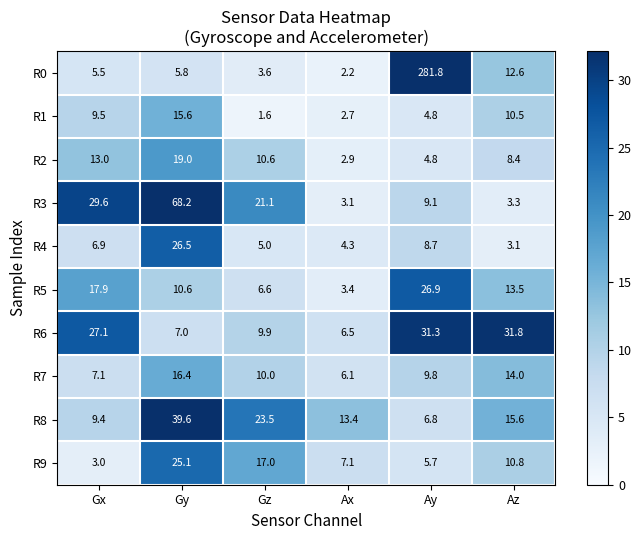

Which series has the widest spread of values?

R0